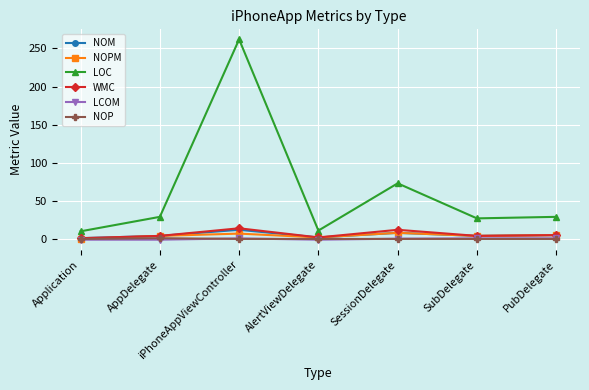

What is the average value of the NOM series?

5.1